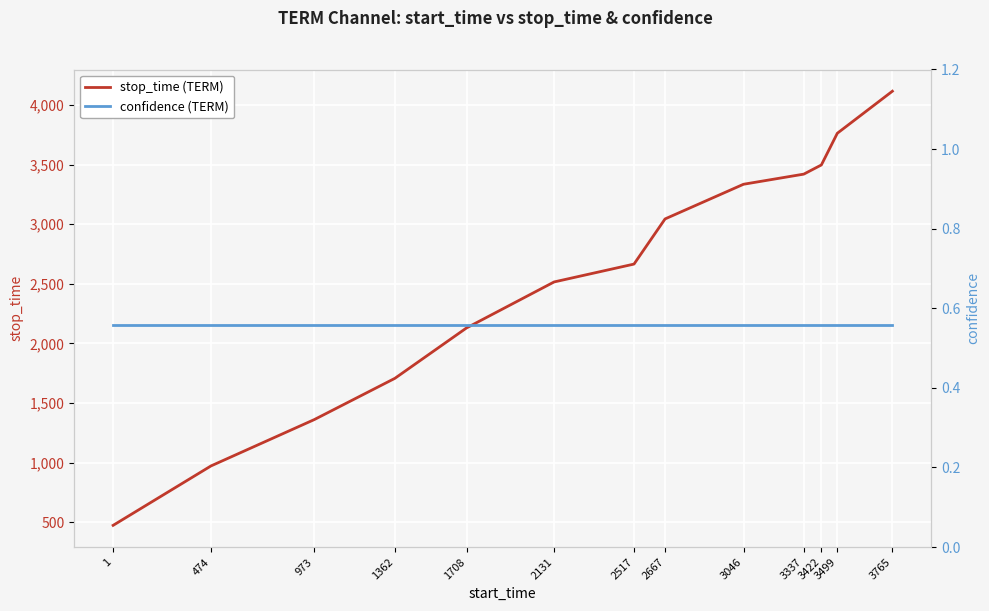

What is the sum of the confidence (TERM) values at 474 and 1?

1.1